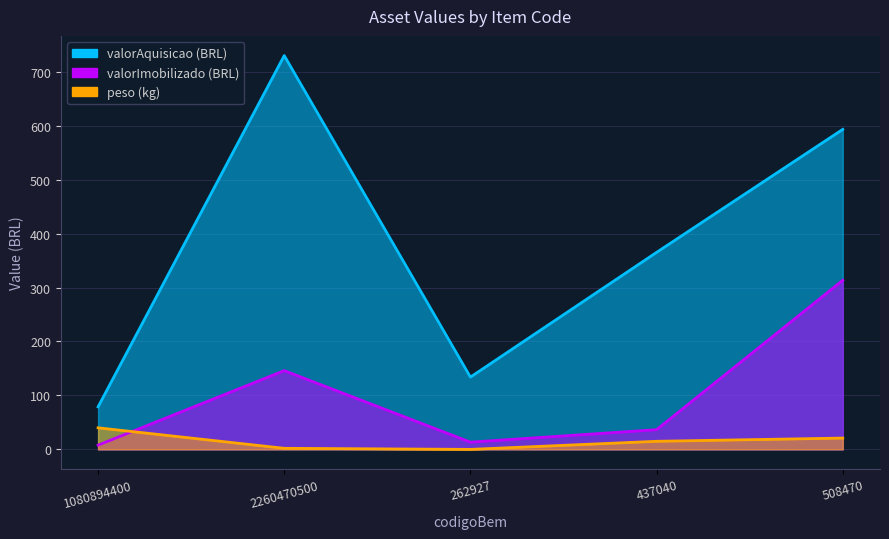

What position from the right is 262927?

3